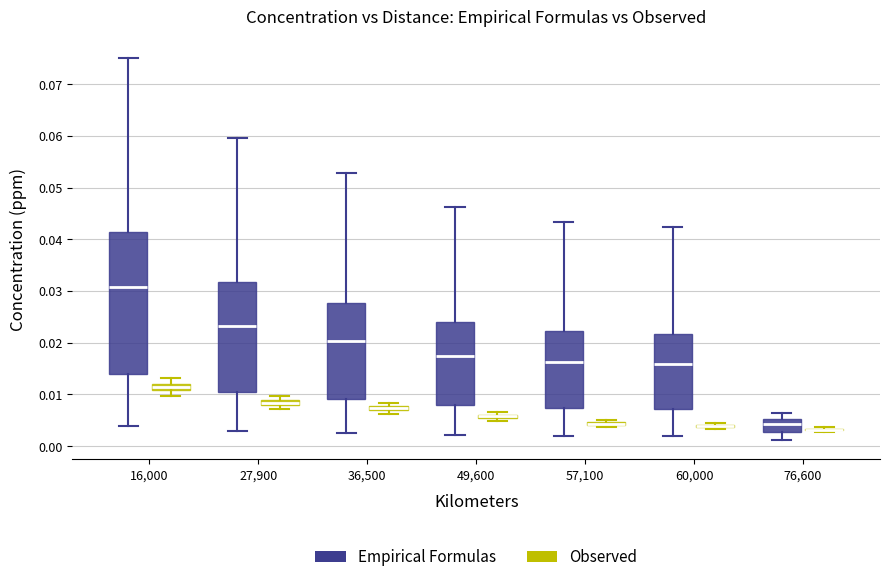

Comparing the boxes themselves (not the whiskers), which one is the tallest?

16,000 (Empirical Formulas)